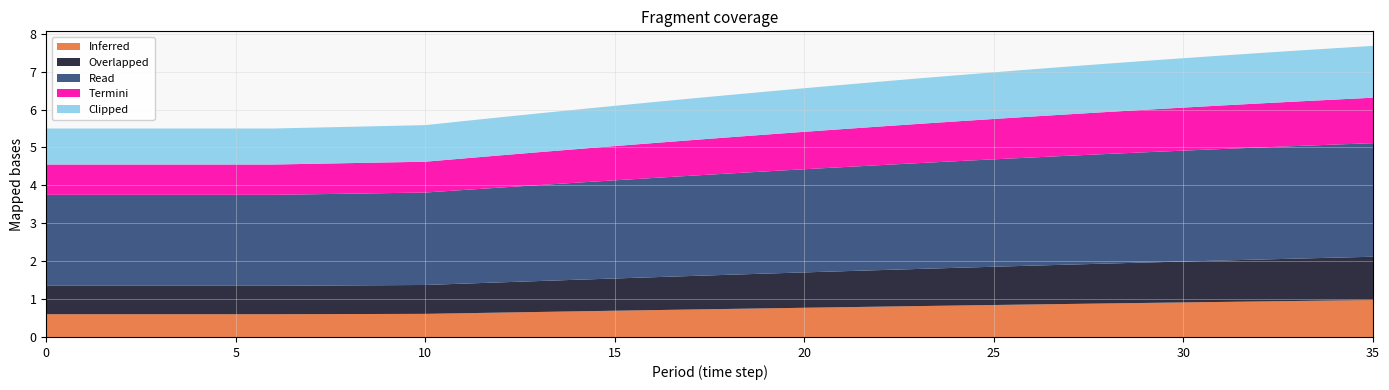

Reading left to right, extract all data points from this chart.

Inferred: 0=0.6	1=0.6	2=0.6	3=0.6	4=0.6	5=0.6	6=0.6	7=0.6	8=0.6	9=0.6	10=0.6	11=0.6	12=0.6	13=0.7	14=0.7	15=0.7	16=0.7	17=0.7	18=0.7	19=0.8	20=0.8	21=0.8	22=0.8	23=0.8	24=0.8	25=0.8	26=0.9	27=0.9	28=0.9	29=0.9	30=0.9	31=0.9	32=0.9	33=0.9	34=1.0	35=1.0
Overlapped: 0=0.8	1=0.8	2=0.8	3=0.8	4=0.8	5=0.8	6=0.8	7=0.8	8=0.8	9=0.8	10=0.8	11=0.8	12=0.8	13=0.8	14=0.8	15=0.9	16=0.9	17=0.9	18=0.9	19=0.9	20=0.9	21=0.9	22=1.0	23=1.0	24=1.0	25=1.0	26=1.0	27=1.0	28=1.1	29=1.1	30=1.1	31=1.1	32=1.1	33=1.1	34=1.1	35=1.1
Read: 0=2.4	1=2.4	2=2.4	3=2.4	4=2.4	5=2.4	6=2.4	7=2.4	8=2.4	9=2.4	10=2.4	11=2.5	12=2.5	13=2.5	14=2.6	15=2.6	16=2.6	17=2.6	18=2.7	19=2.7	20=2.7	21=2.7	22=2.8	23=2.8	24=2.8	25=2.8	26=2.9	27=2.9	28=2.9	29=2.9	30=2.9	31=2.9	32=3.0	33=3.0	34=3.0	35=3.0
Termini: 0=0.8	1=0.8	2=0.8	3=0.8	4=0.8	5=0.8	6=0.8	7=0.8	8=0.8	9=0.8	10=0.8	11=0.8	12=0.8	13=0.9	14=0.9	15=0.9	16=0.9	17=0.9	18=1.0	19=1.0	20=1.0	21=1.0	22=1.0	23=1.0	24=1.0	25=1.1	26=1.1	27=1.1	28=1.1	29=1.1	30=1.1	31=1.1	32=1.2	33=1.2	34=1.2	35=1.2
Clipped: 0=0.9	1=0.9	2=0.9	3=0.9	4=0.9	5=0.9	6=1.0	7=1.0	8=1.0	9=1.0	10=1.0	11=1.0	12=1.0	13=1.0	14=1.0	15=1.1	16=1.1	17=1.1	18=1.1	19=1.1	20=1.1	21=1.2	22=1.2	23=1.2	24=1.2	25=1.2	26=1.2	27=1.3	28=1.3	29=1.3	30=1.3	31=1.3	32=1.3	33=1.3	34=1.4	35=1.4